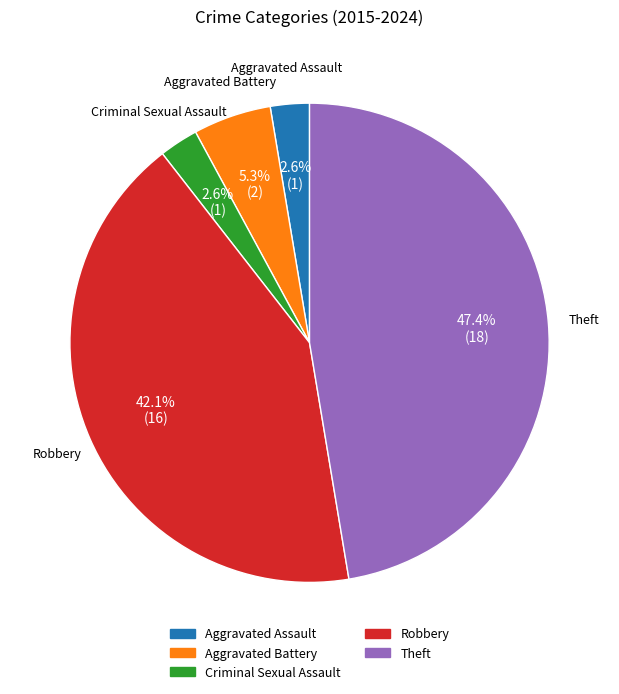

Does Criminal Sexual Assault account for over 50% of the chart?

No